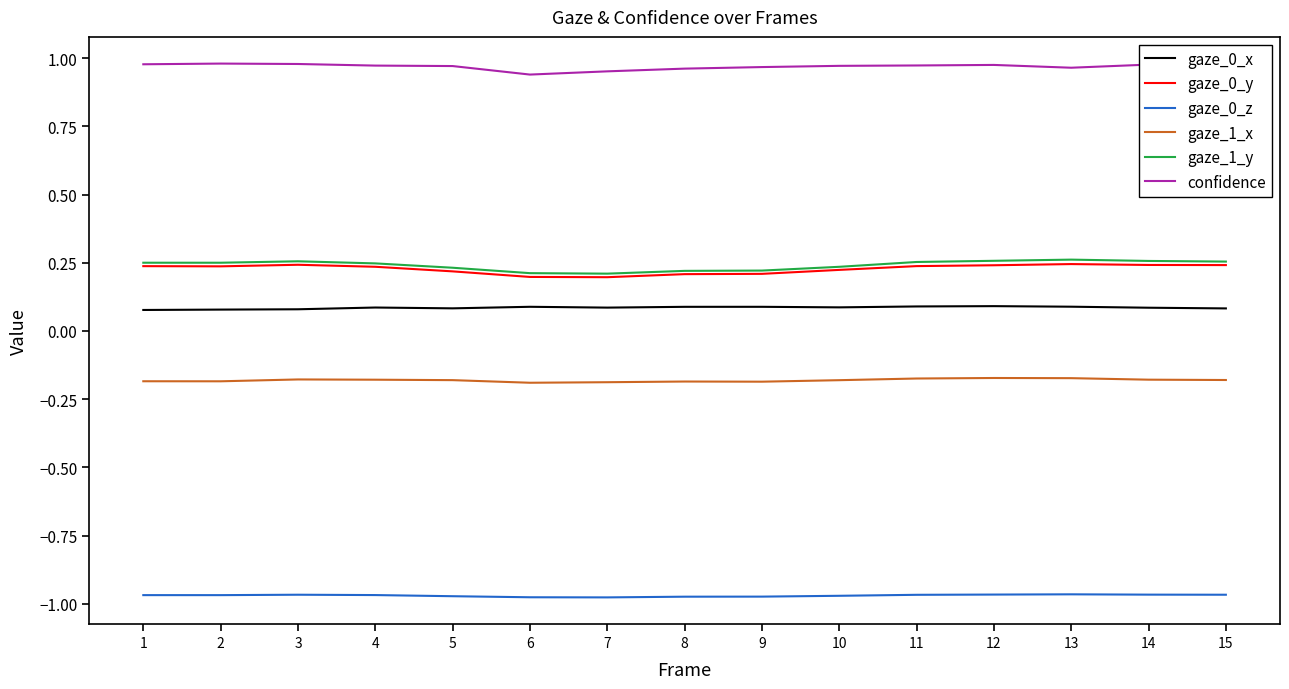

Count the gaze_0_x values in the range 0 to 1.

15